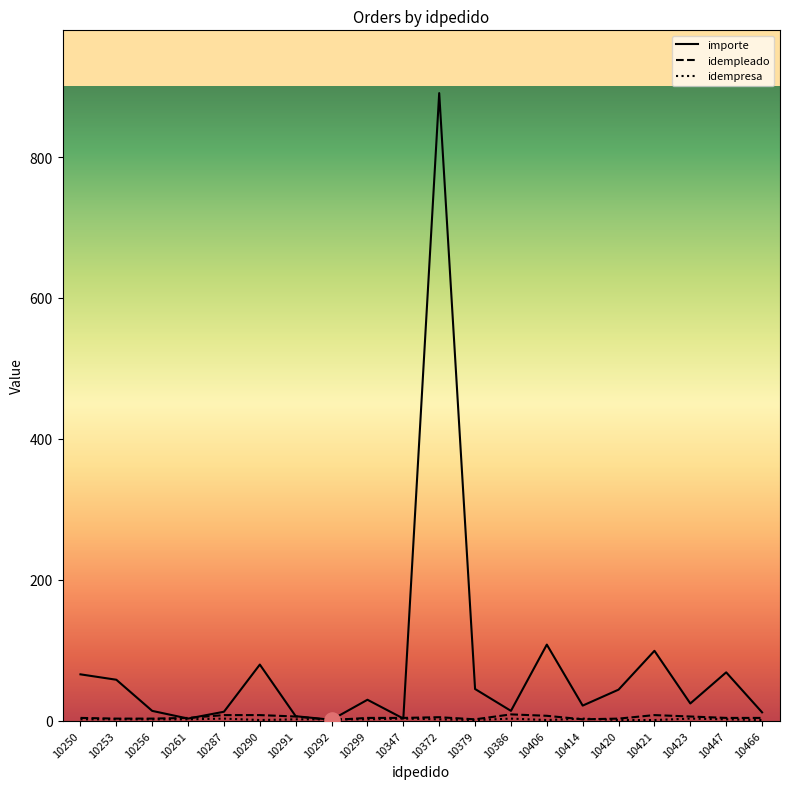

What is the maximum value shown in the chart?

890.8